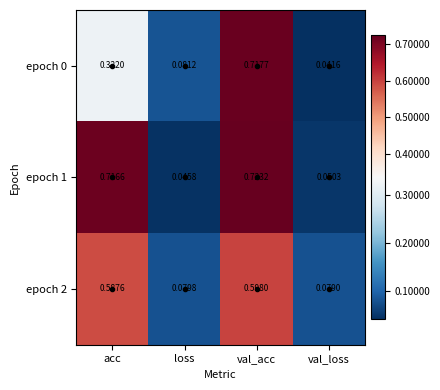

Is the value of epoch 2 at val_loss greater than the value of epoch 0 at val_acc?

No